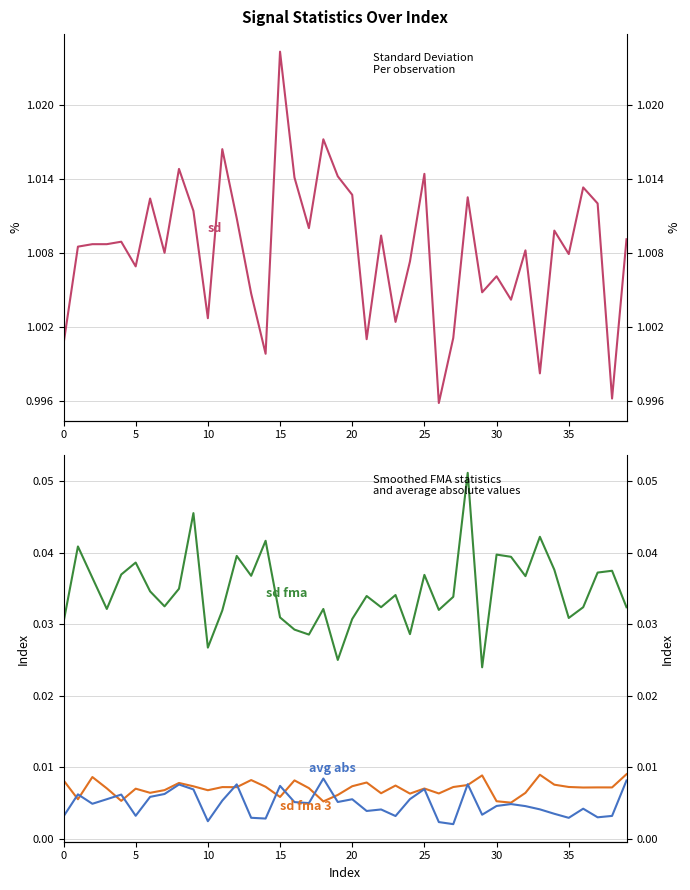

Which series has the widest spread of values?

sd